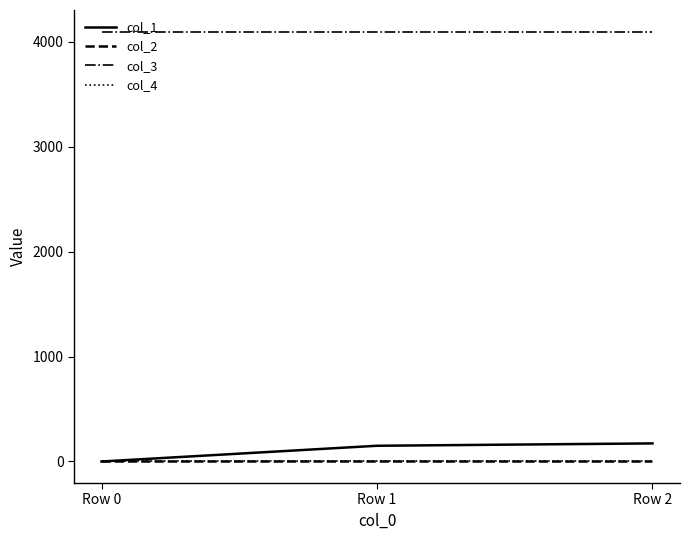

Which series has the largest total across all categories?

col_3